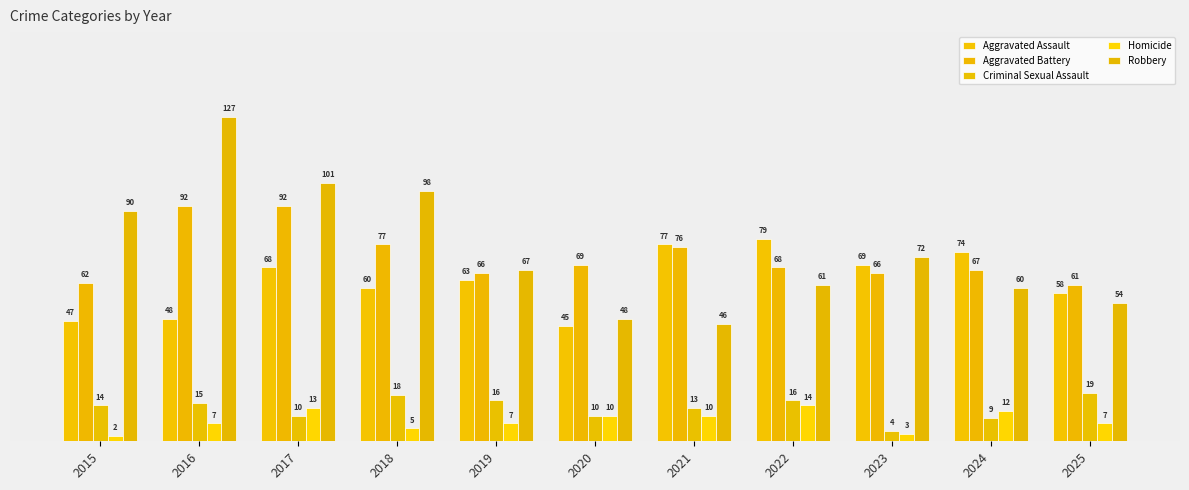

At 2025, list the series in order from largest to smallest.

Aggravated Battery, Aggravated Assault, Robbery, Criminal Sexual Assault, Homicide